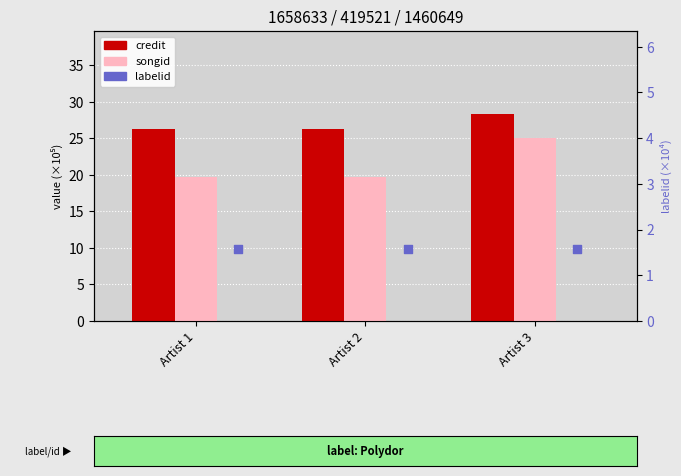

At which category is the sum across all series the highest?

Artist 3